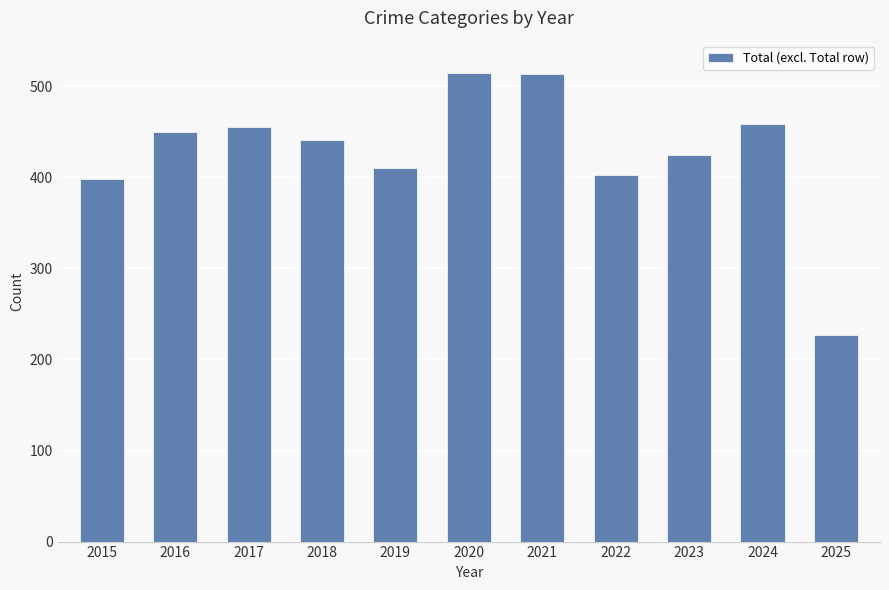

At which label is the value closest to 370?

2015